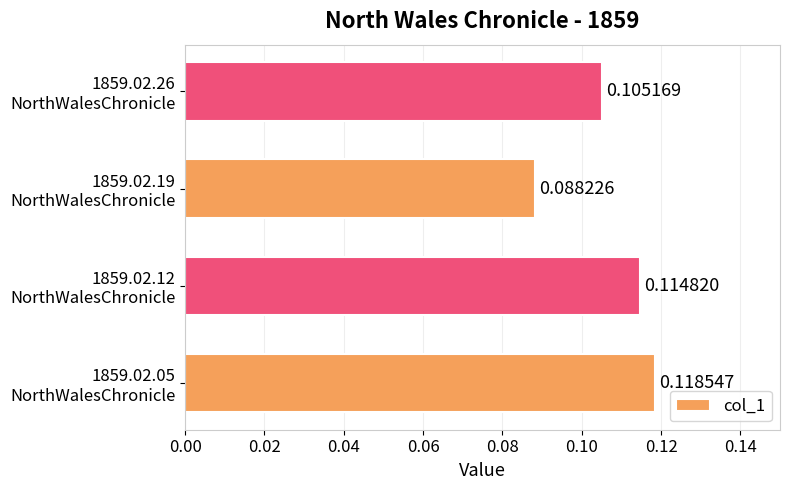

What is the sum of all values?

0.4